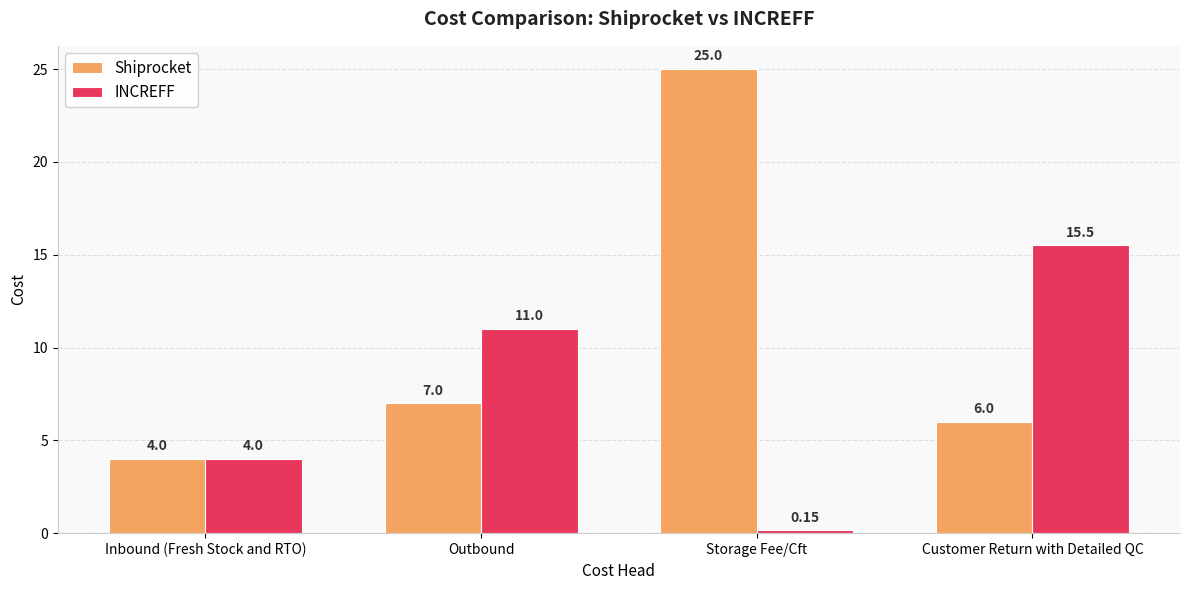

What is the sum of all Shiprocket values?

42.0